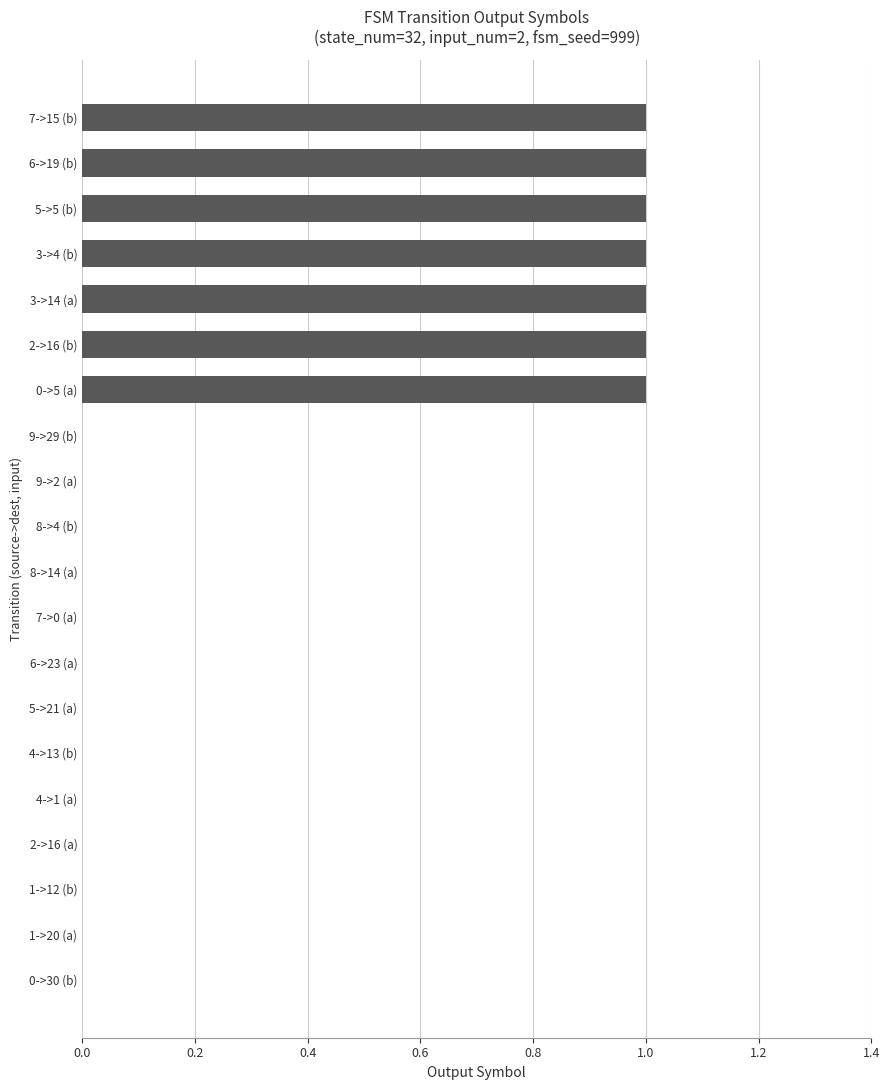

Reading bottom to top, what are all the values shown in this chart?

0->30 (b)=0	1->20 (a)=0	1->12 (b)=0	2->16 (a)=0	4->1 (a)=0	4->13 (b)=0	5->21 (a)=0	6->23 (a)=0	7->0 (a)=0	8->14 (a)=0	8->4 (b)=0	9->2 (a)=0	9->29 (b)=0	0->5 (a)=1	2->16 (b)=1	3->14 (a)=1	3->4 (b)=1	5->5 (b)=1	6->19 (b)=1	7->15 (b)=1